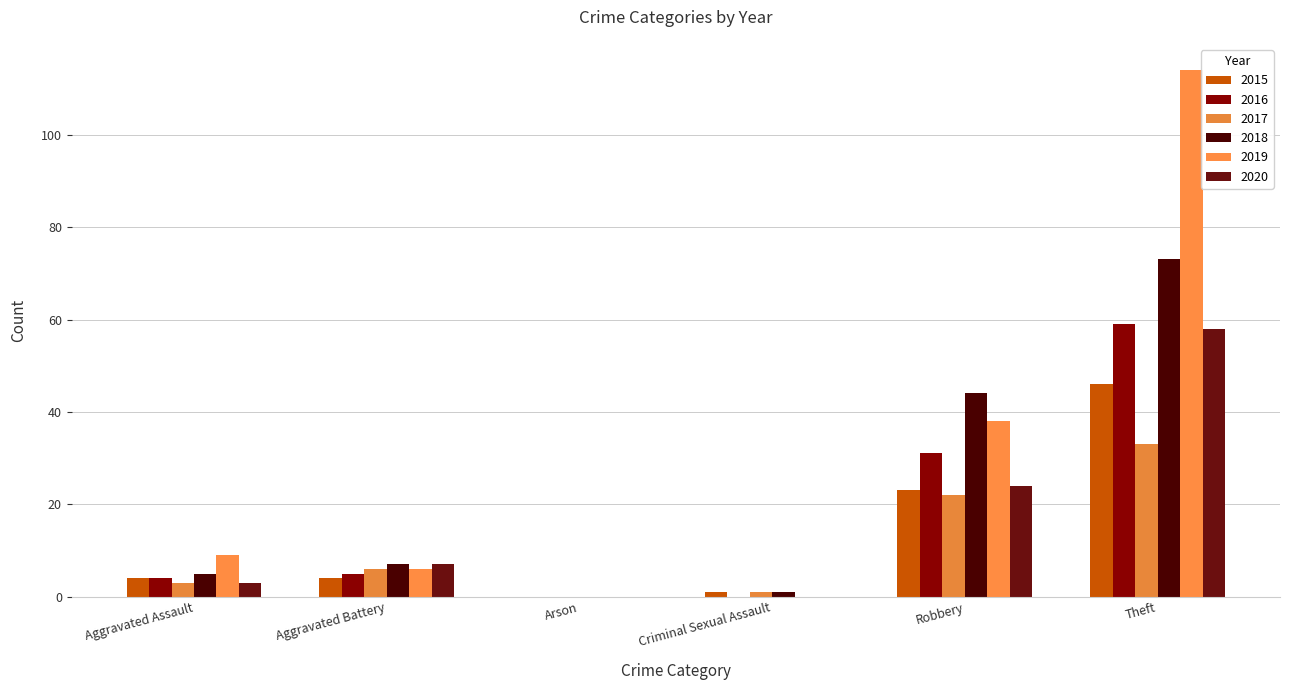

Does the chart contain stacked bars?

No